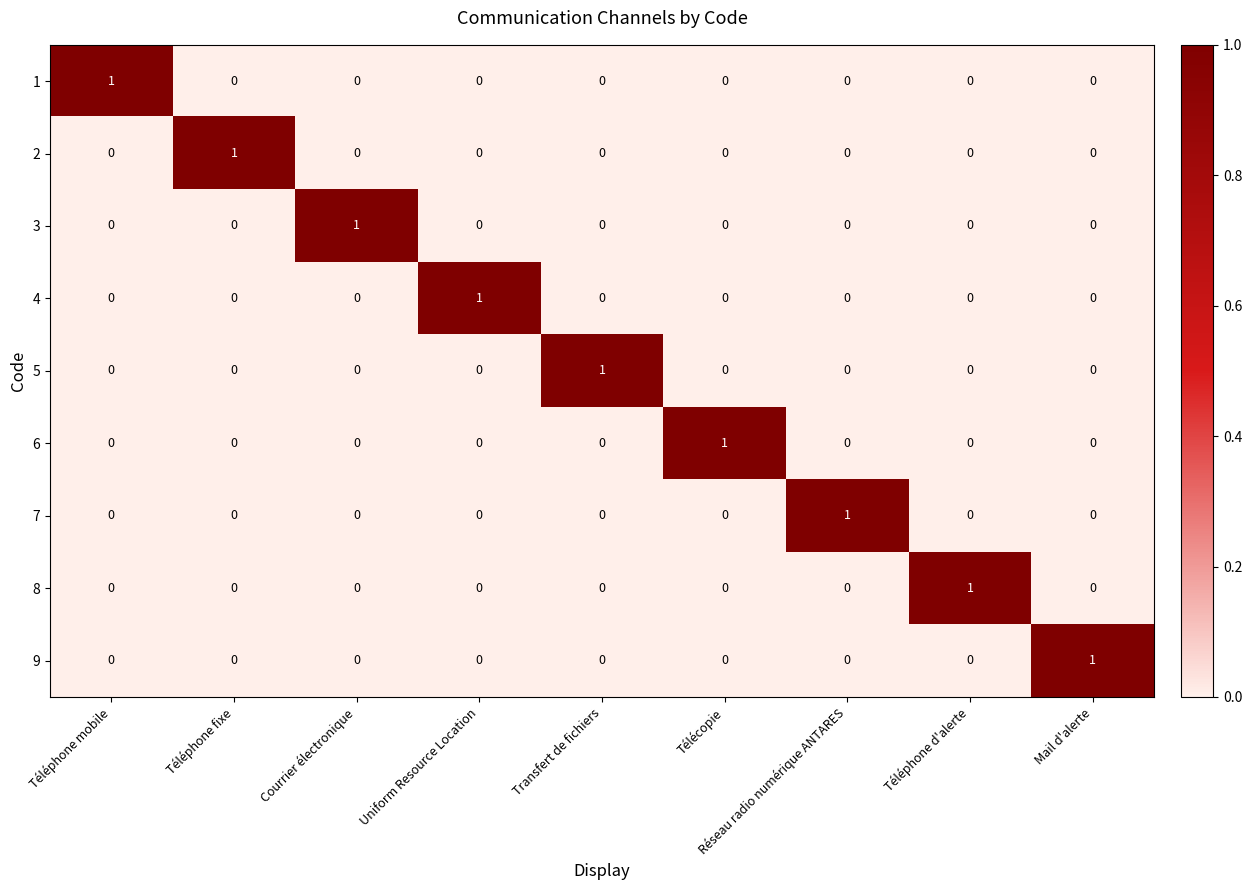

How many 5 values are between 0 and 1?

9